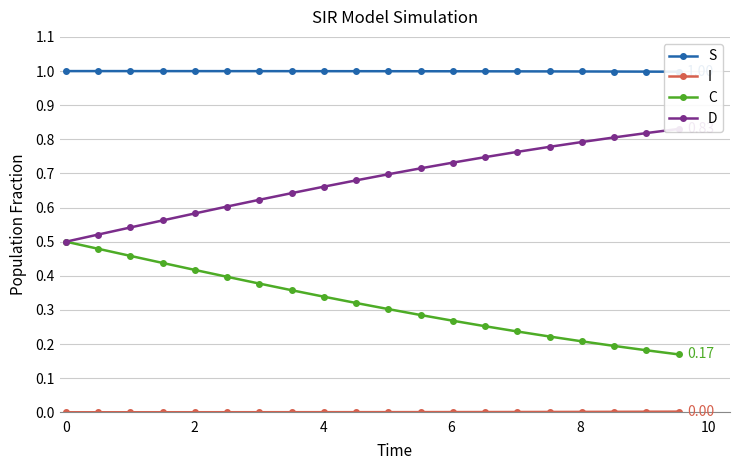

Which series has the largest range (max minus min)?

C